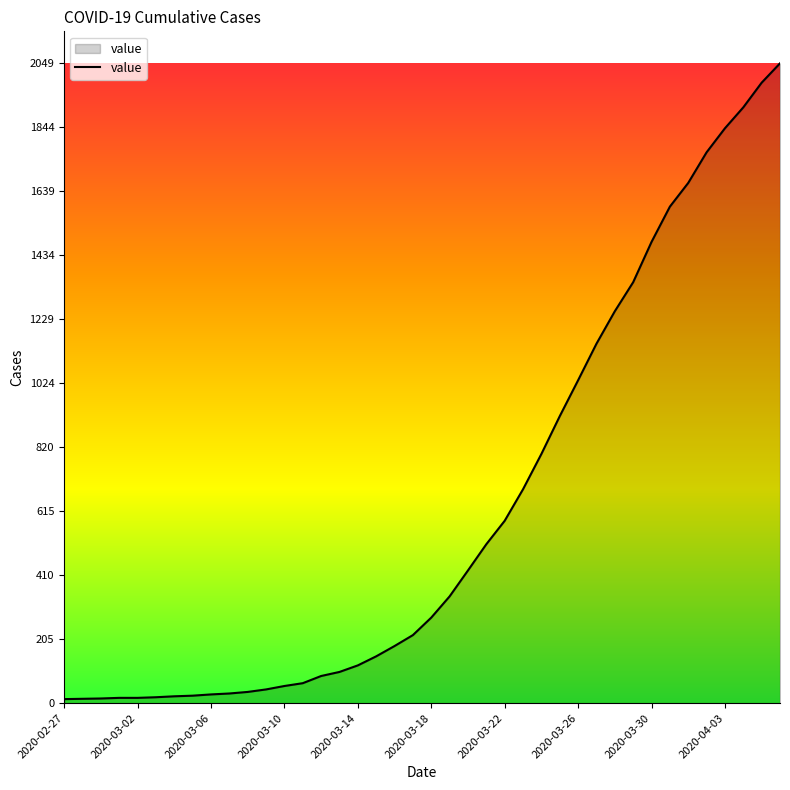

What is the difference between the maximum and minimum values?

2036